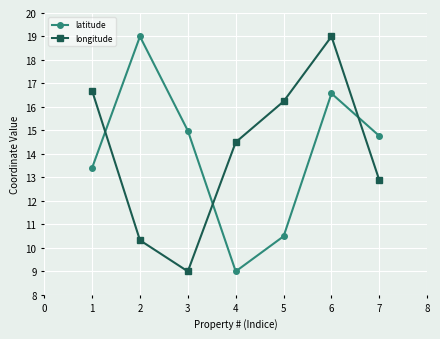

Count the number of categories in the chart.

7